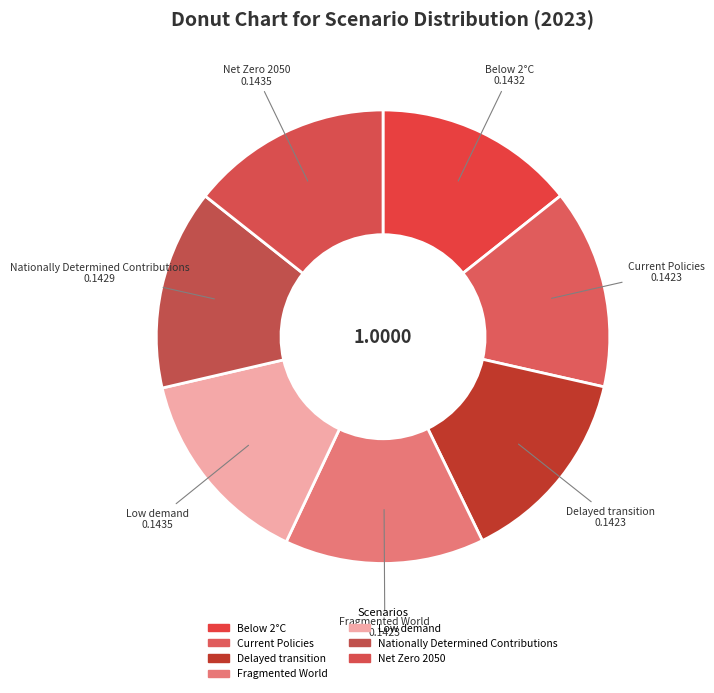

What percentage is the Delayed transition slice, to the nearest percent?

14%